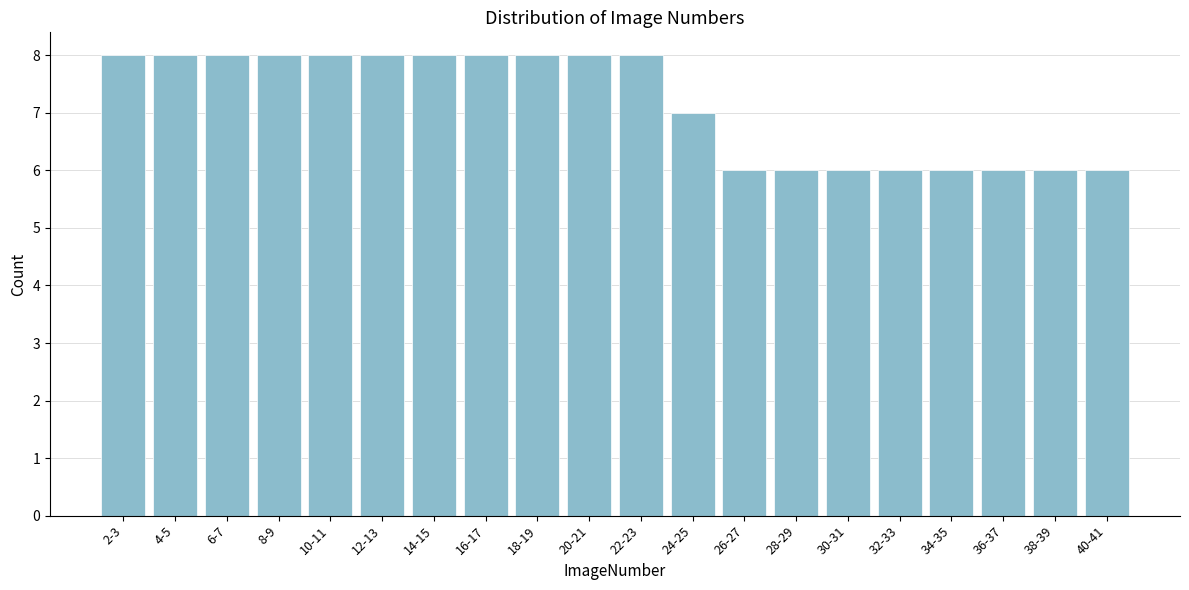

Reading left to right, transcribe all the data shown in this chart.

2-3=8	4-5=8	6-7=8	8-9=8	10-11=8	12-13=8	14-15=8	16-17=8	18-19=8	20-21=8	22-23=8	24-25=7	26-27=6	28-29=6	30-31=6	32-33=6	34-35=6	36-37=6	38-39=6	40-41=6